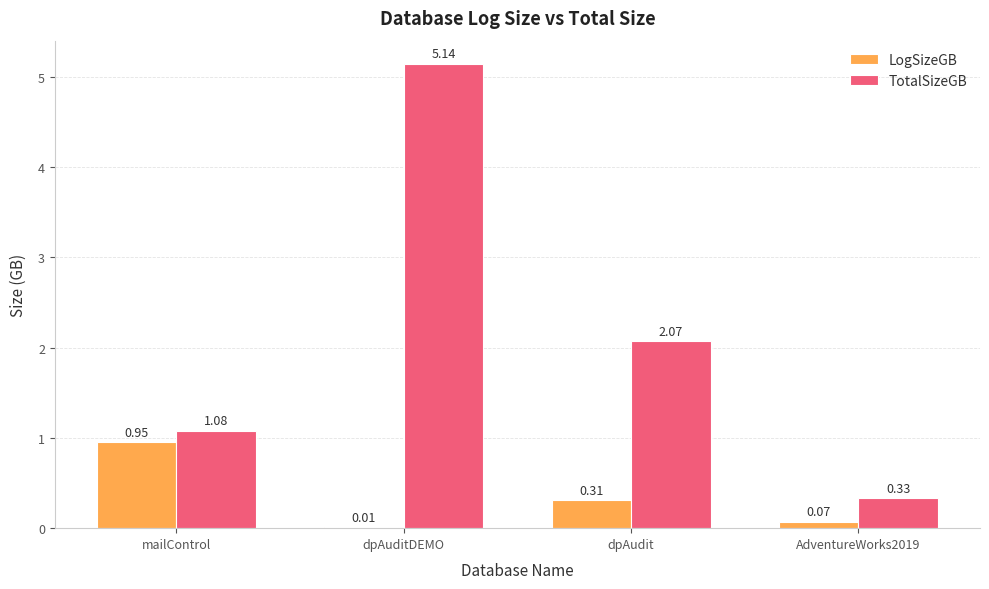

What is the sum of all TotalSizeGB values?

8.6